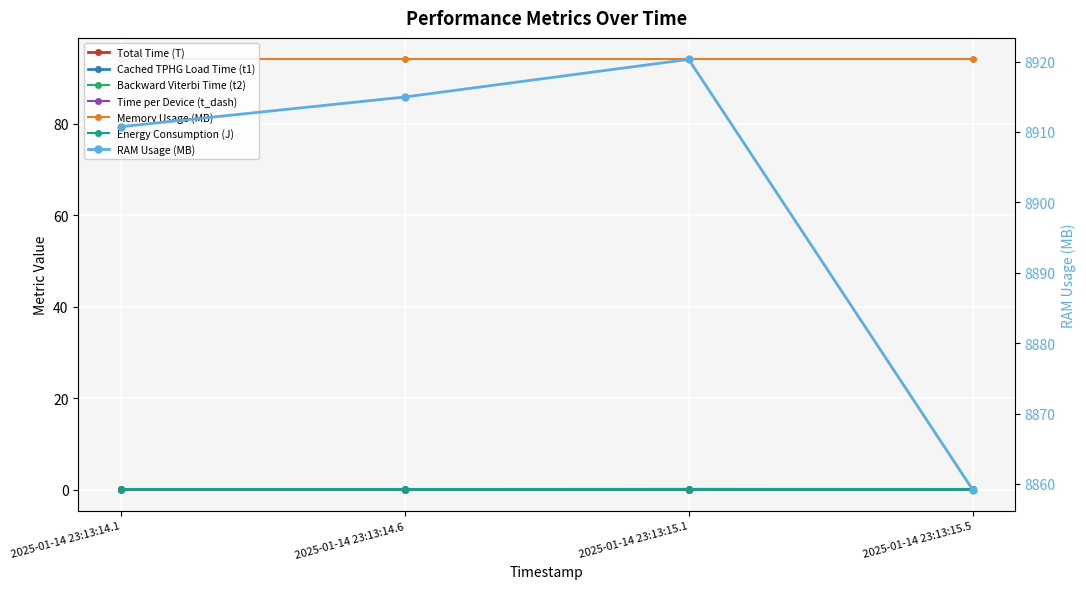

Which has a higher value, 2025-01-14 23:13:14.1 or 2025-01-14 23:13:14.6?

2025-01-14 23:13:14.1